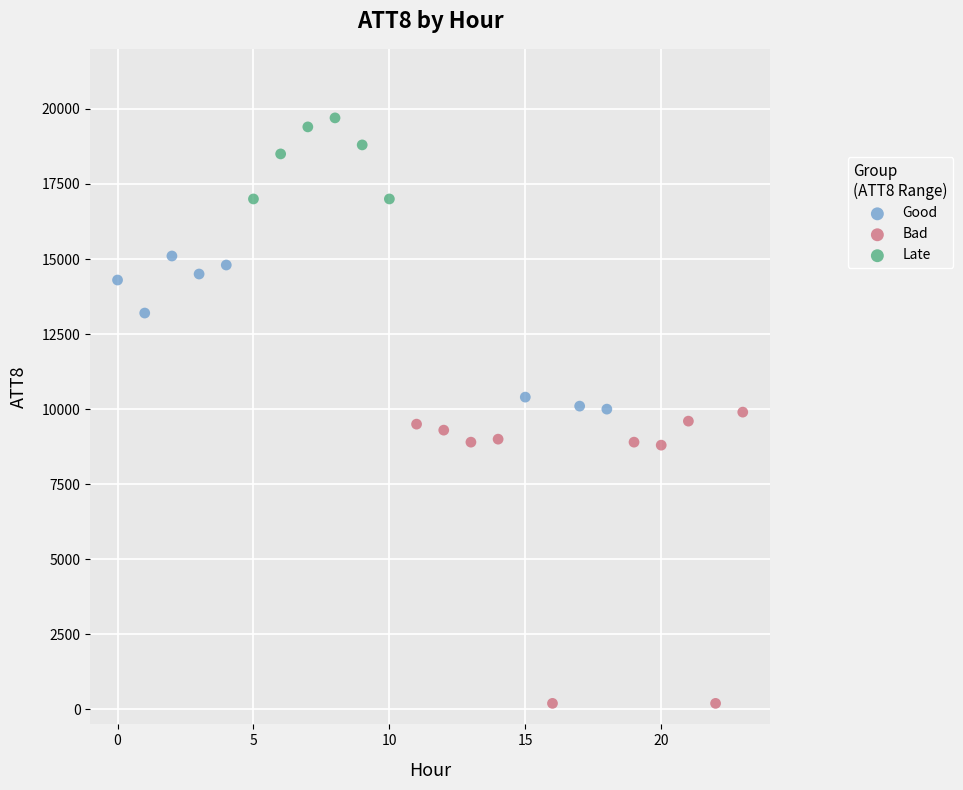

Which series contains the highest Y value?

Late